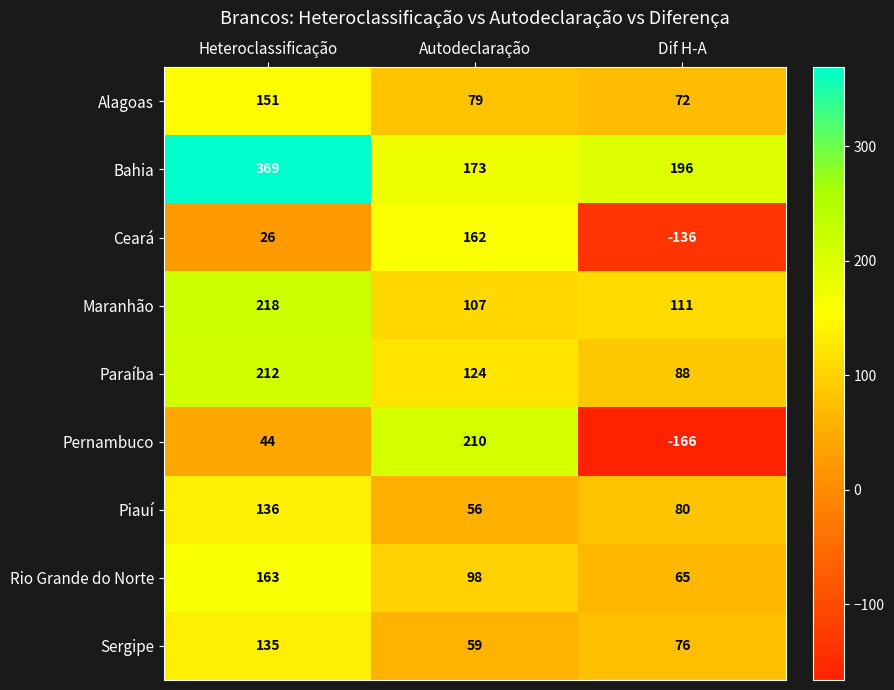

Rank the series at Dif H-A from highest to lowest value.

Bahia, Maranhão, Paraíba, Piauí, Sergipe, Alagoas, Rio Grande do Norte, Ceará, Pernambuco